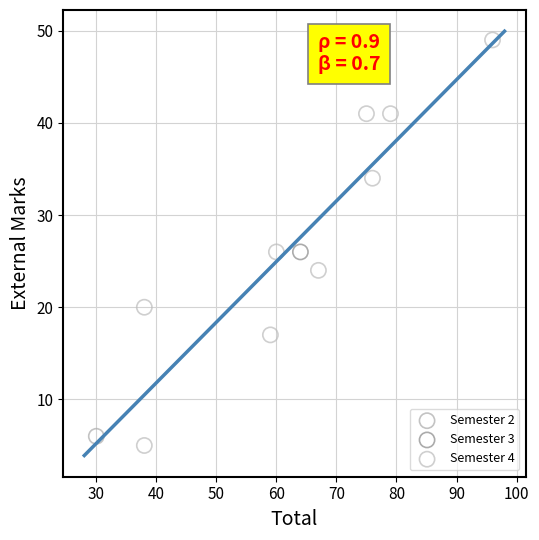

What are all the series names shown in the legend?

Semester 2, Semester 3, Semester 4